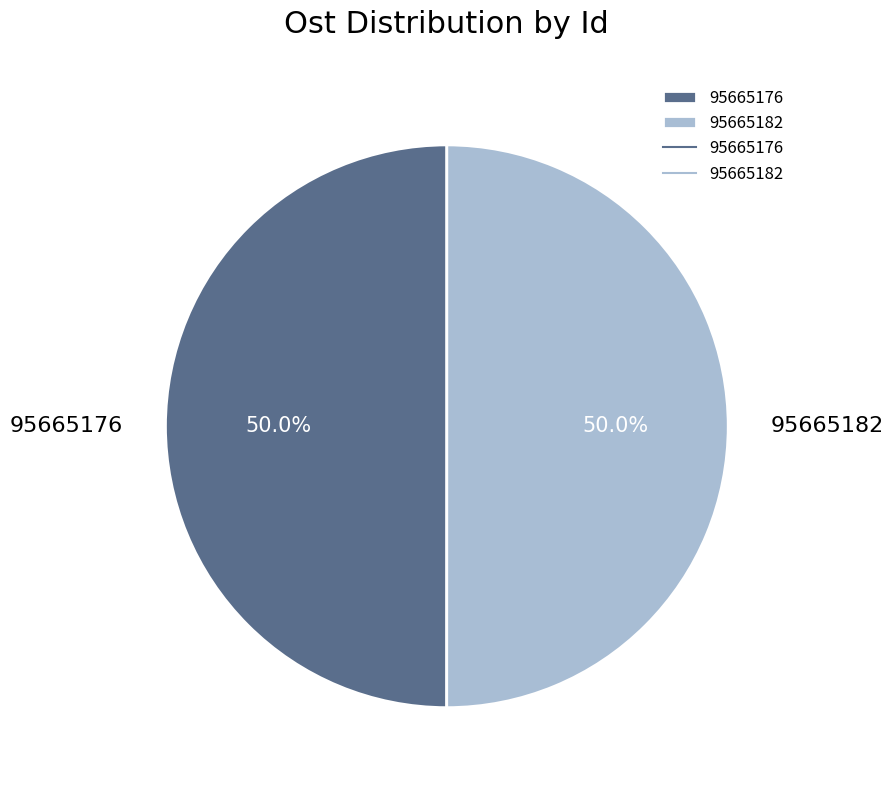

What percentage is the 95665182 slice, to the nearest percent?

50%